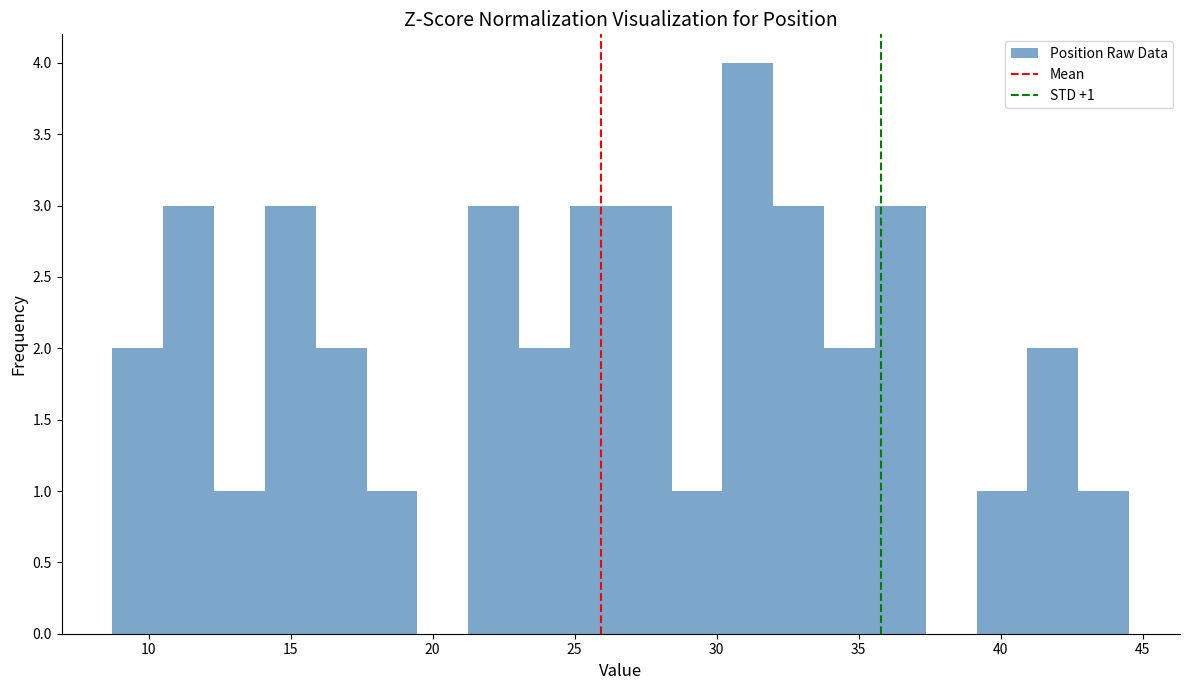

Around what value on the x-axis is the tallest bar? Give the approximate position of its centre, as read against the axis.

31.0